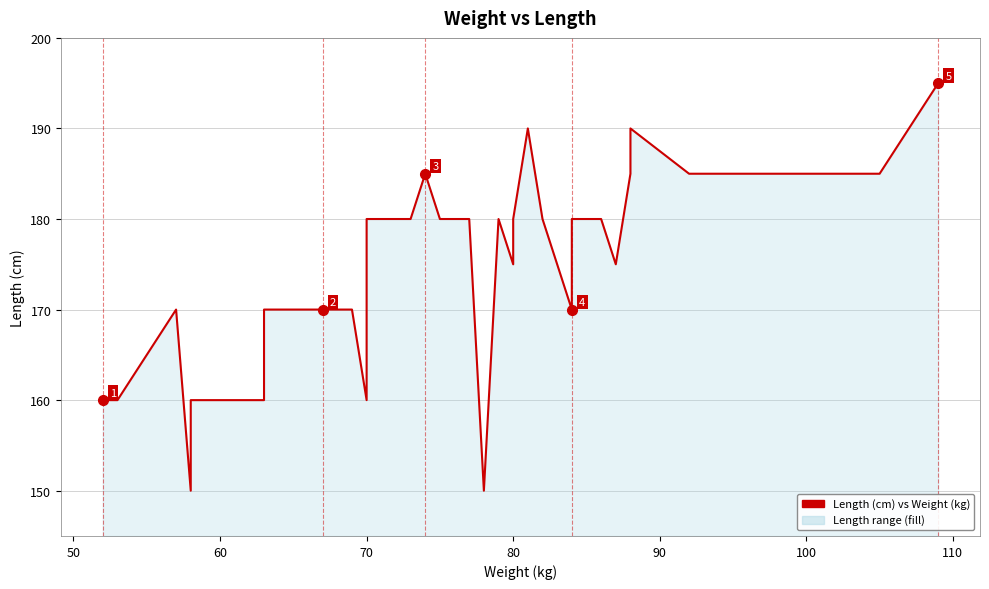

What is the greatest value displayed?

195